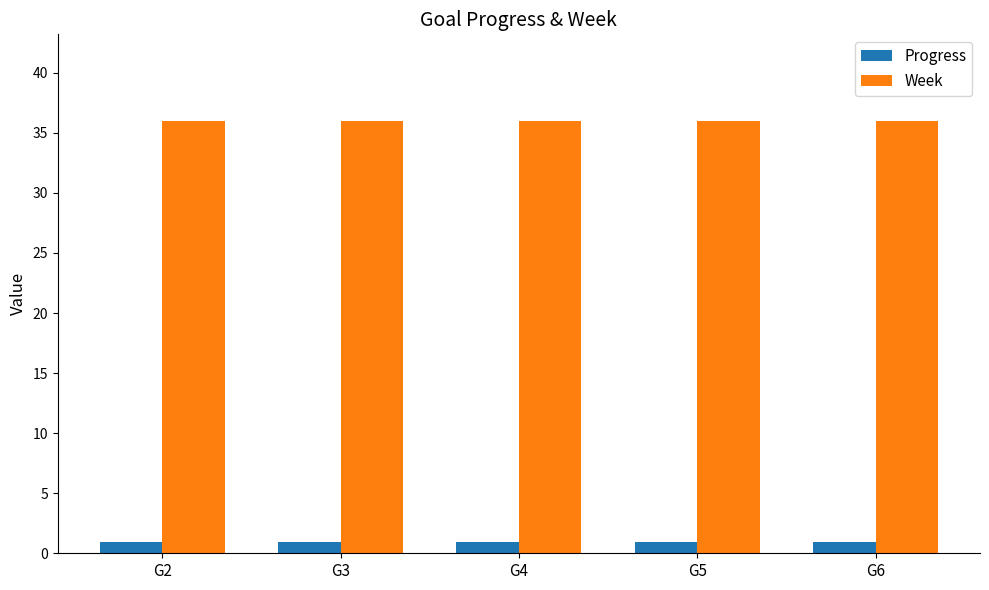

At G2, list the series in order from largest to smallest.

Week, Progress